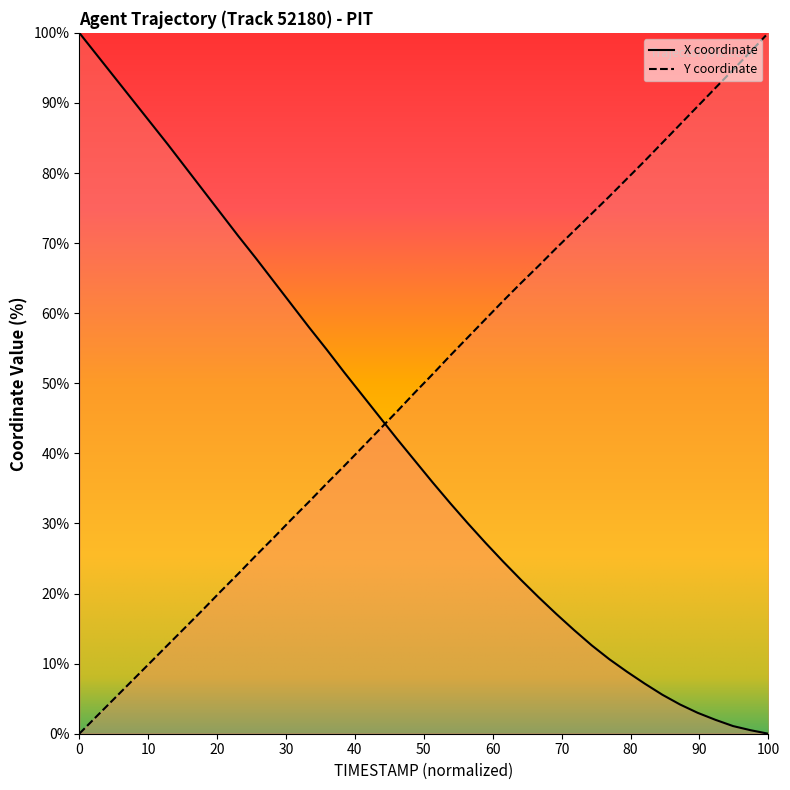

How many lines are shown in the chart?

2